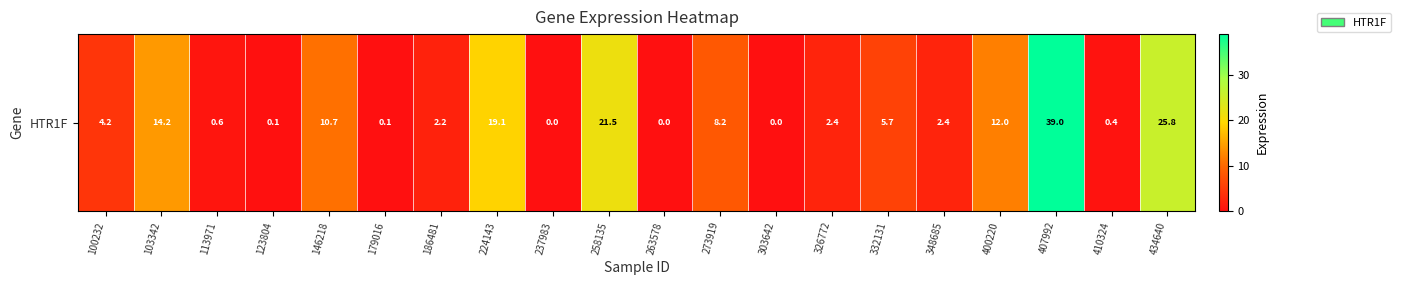

Reading left to right, what are all the values shown in this chart?

4.2	14.2	0.6	0.1	10.7	0.1	2.2	19.1	0.0	21.5	0.0	8.2	0.0	2.4	5.7	2.4	12.0	39.0	0.4	25.8